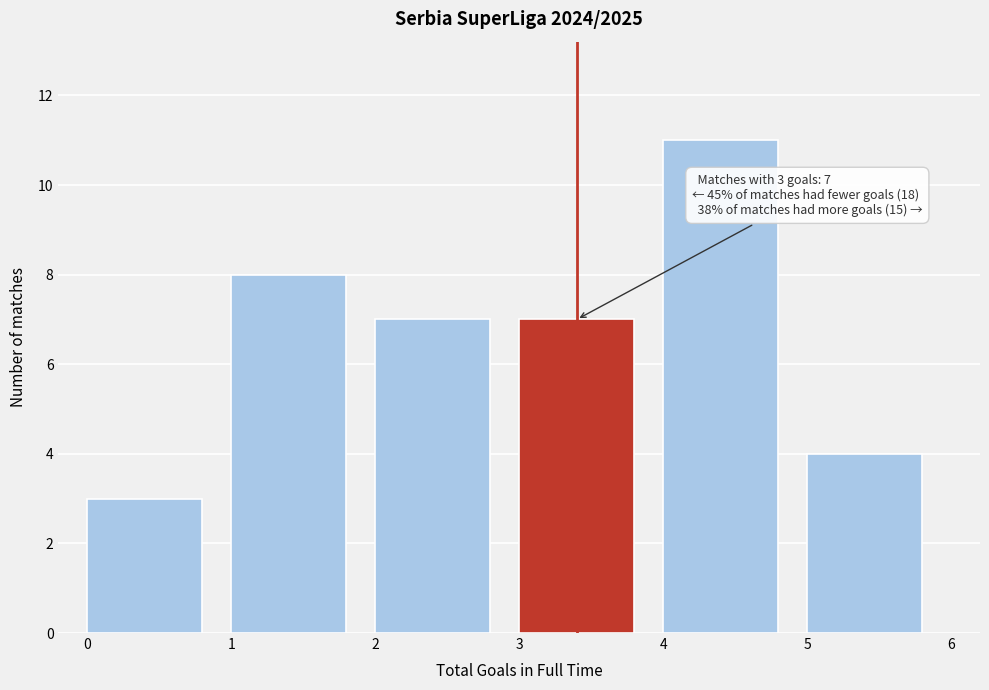

Which range on the x-axis has the tallest bar?

4 to 5